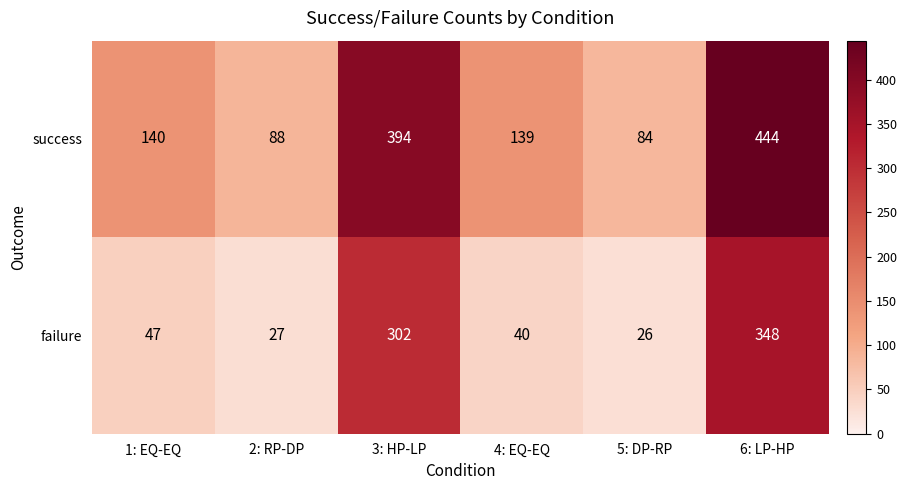

List the series in order of their overall mean, highest first.

success, failure